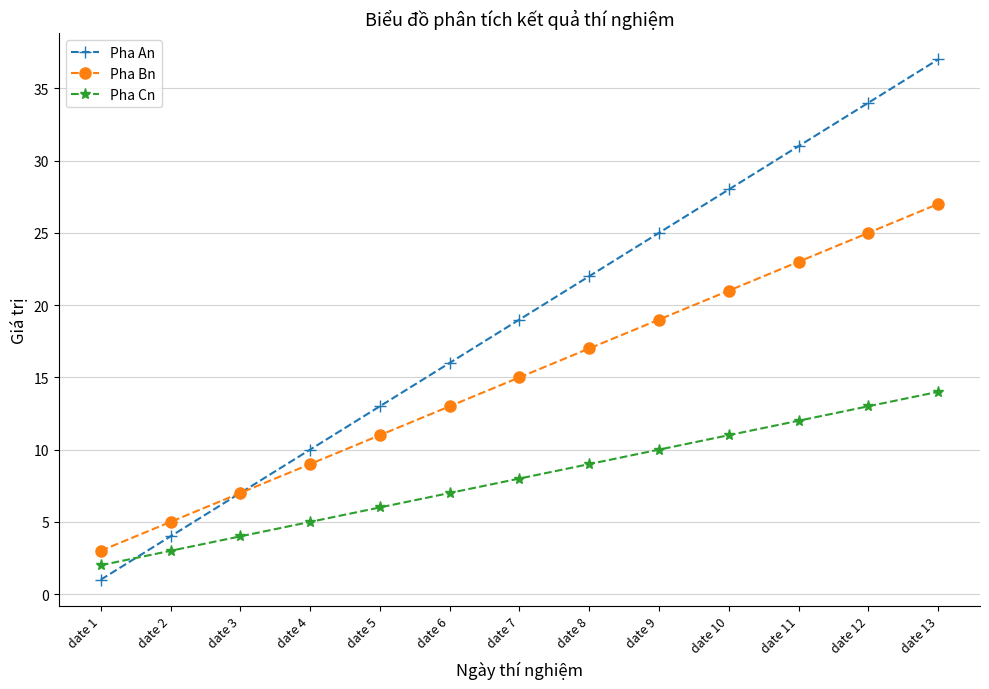

Reading left to right, transcribe all the data shown in this chart.

Pha An: date 1=1	date 2=4	date 3=7	date 4=10	date 5=13	date 6=16	date 7=19	date 8=22	date 9=25	date 10=28	date 11=31	date 12=34	date 13=37
Pha Bn: date 1=3	date 2=5	date 3=7	date 4=9	date 5=11	date 6=13	date 7=15	date 8=17	date 9=19	date 10=21	date 11=23	date 12=25	date 13=27
Pha Cn: date 1=2	date 2=3	date 3=4	date 4=5	date 5=6	date 6=7	date 7=8	date 8=9	date 9=10	date 10=11	date 11=12	date 12=13	date 13=14